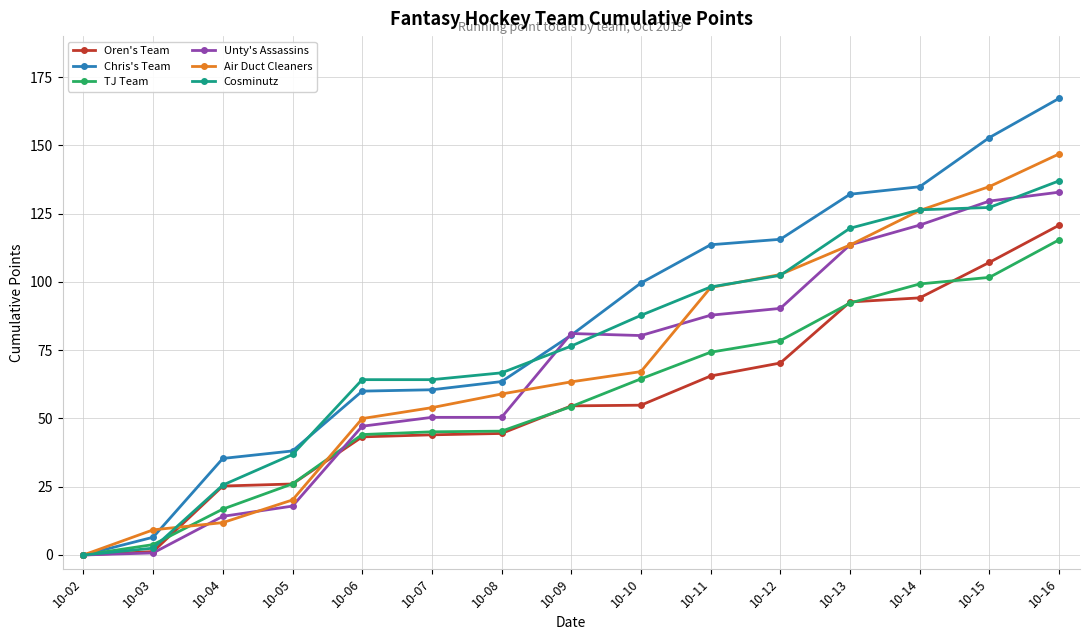

How many positive values does the TJ Team series have?

14